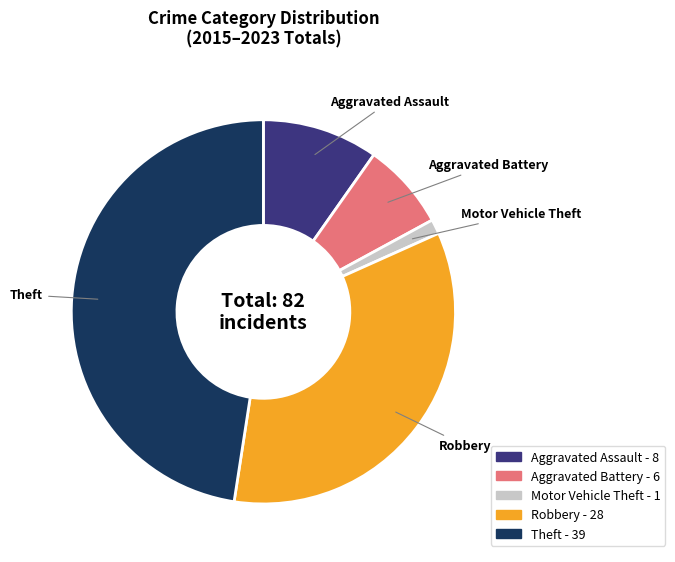

Do Robbery and Aggravated Assault together represent more than half of the pie?

No